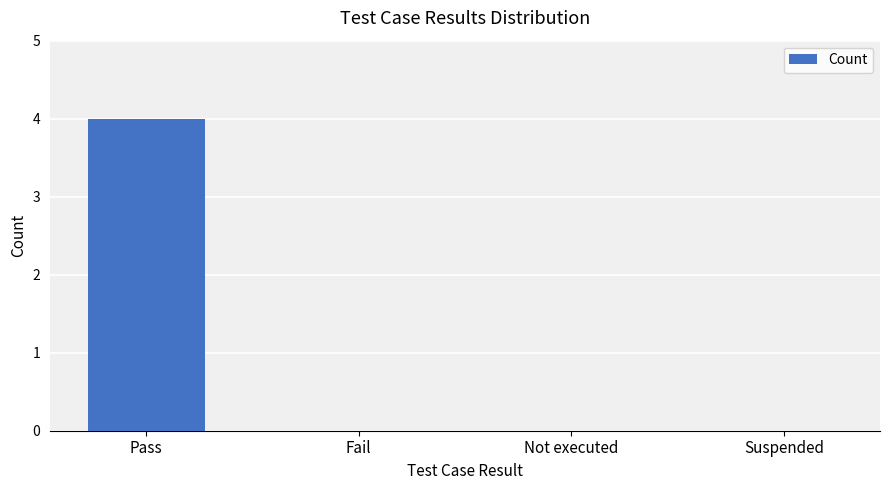

Which category has the highest value across all series?

Pass